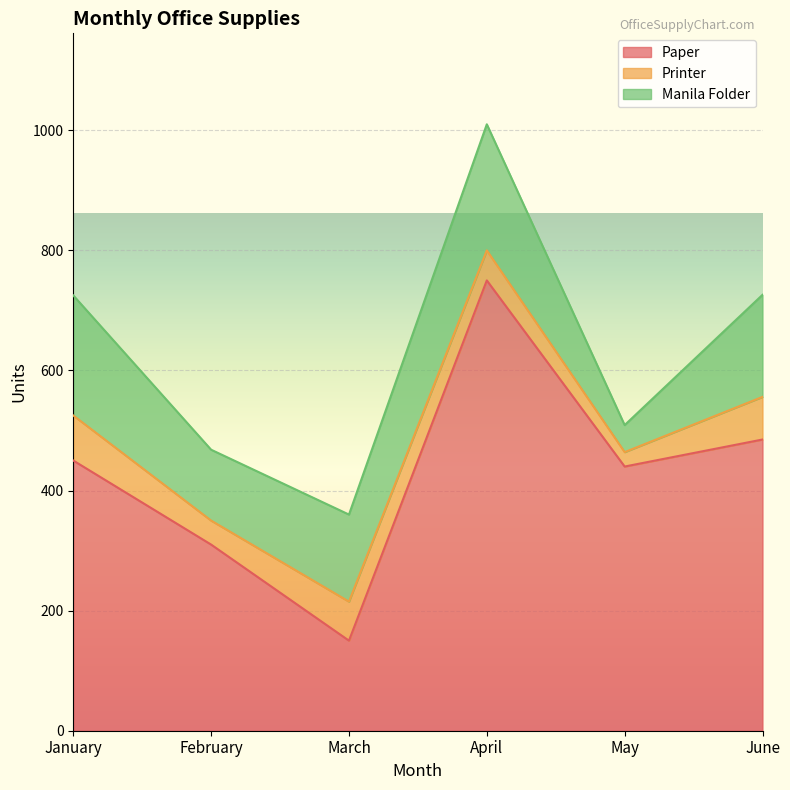

How many interior local valleys does the Paper series have?

2